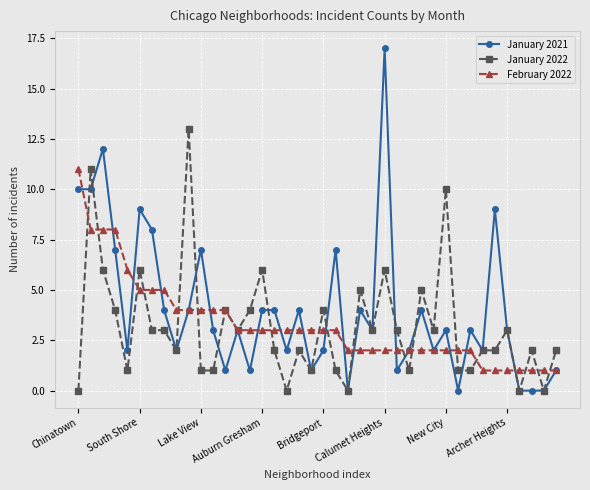

Which series has the widest spread of values?

January 2021